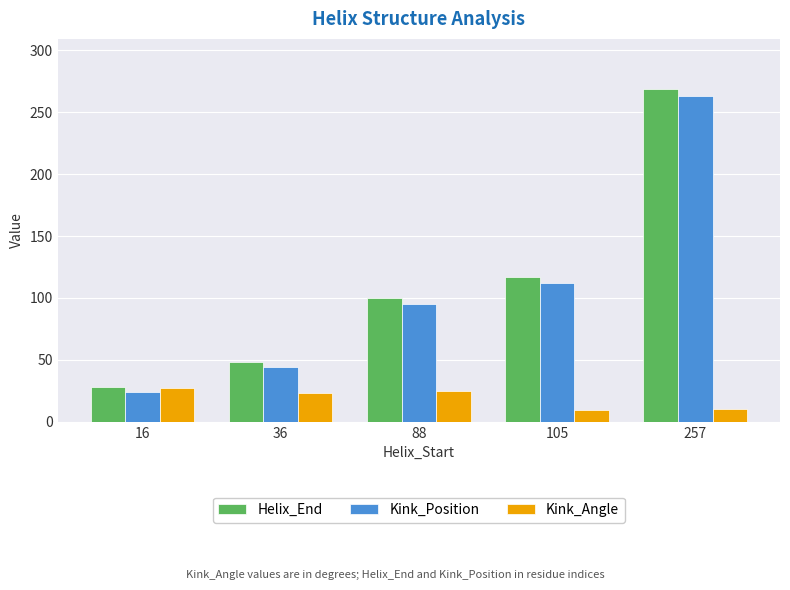

Between 36 and 88, which series saw the biggest shift?

Helix_End